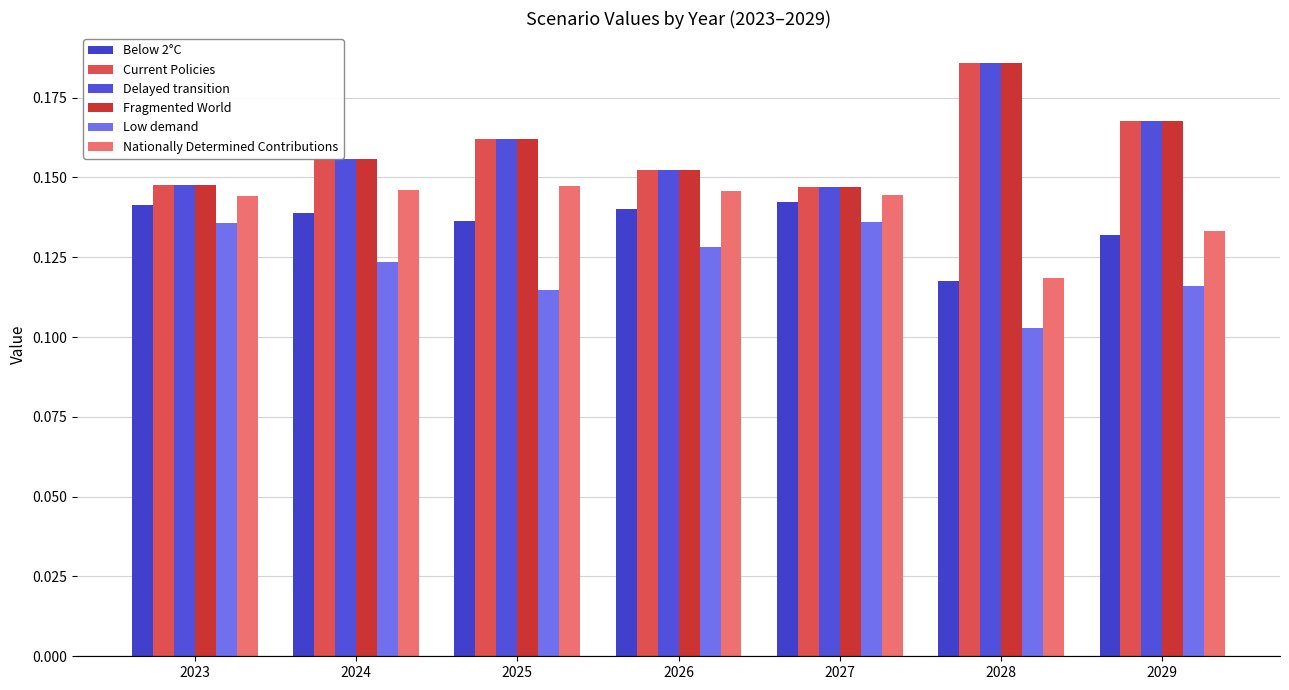

Is the value of Delayed transition at 2023 greater than the value of Fragmented World at 2024?

No